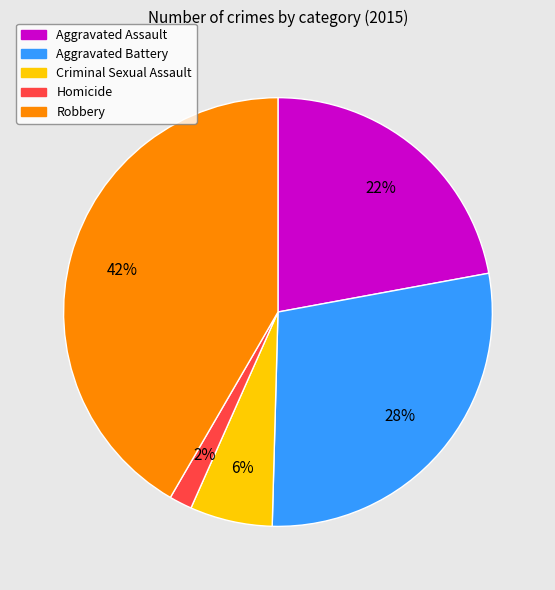

Rank the categories by value from lowest to highest.

Homicide, Criminal Sexual Assault, Aggravated Assault, Aggravated Battery, Robbery